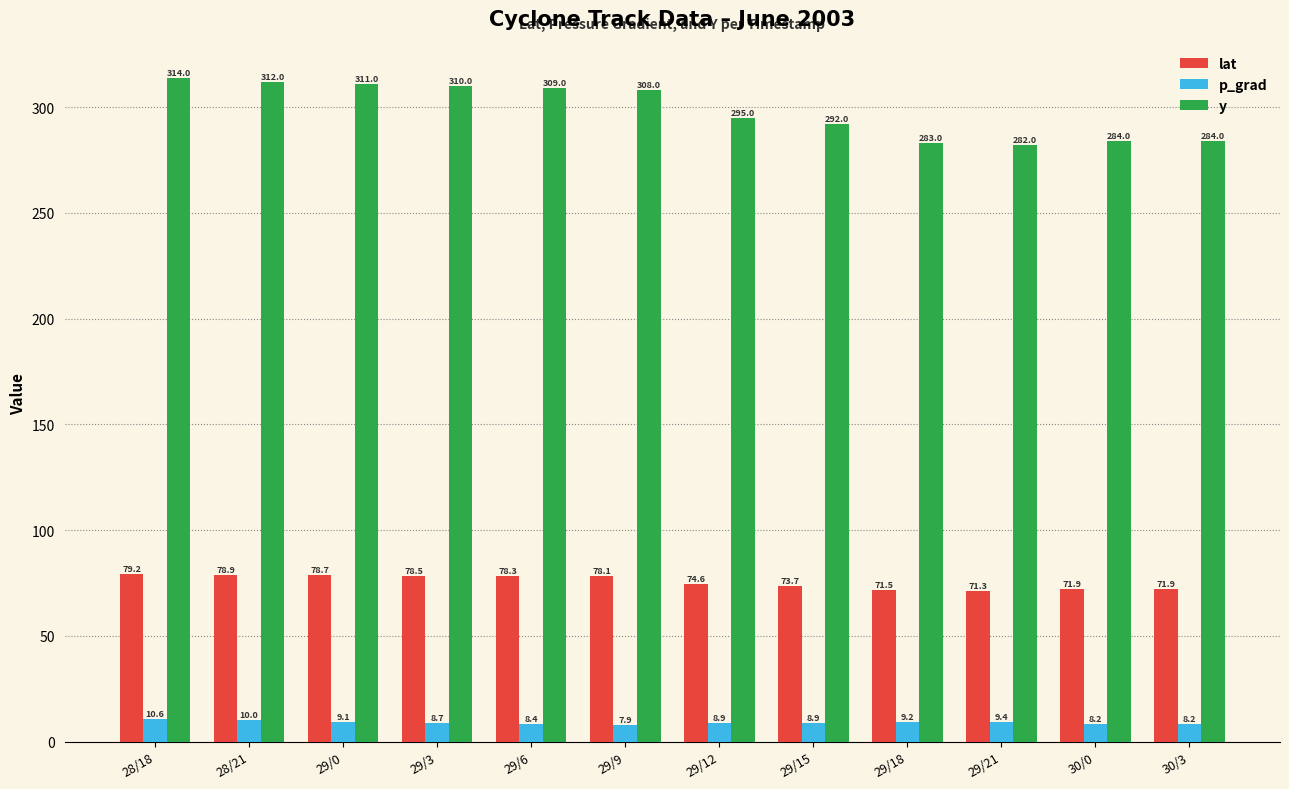

Which series has the largest total across all categories?

y